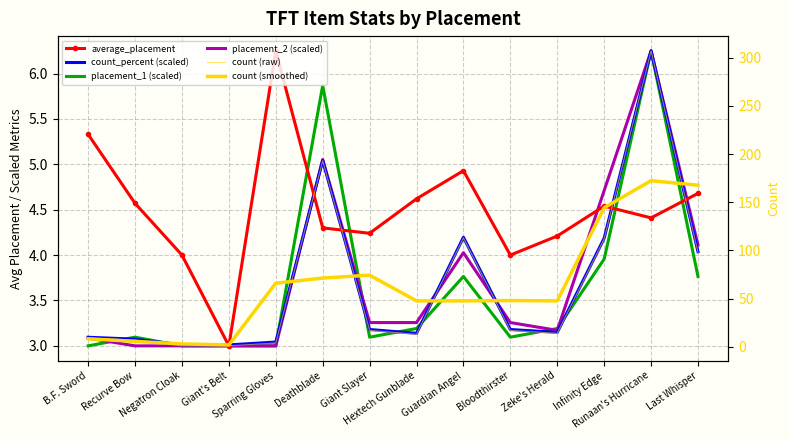

At which category does count (raw) reach its first local valley?

Hextech Gunblade